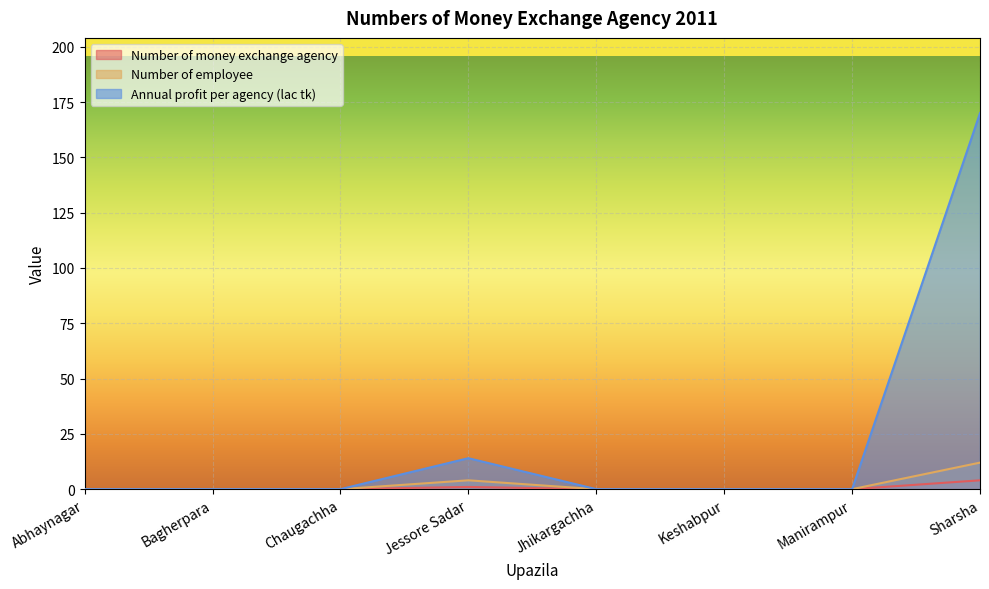

What are all the series names shown in the legend?

Number of money exchange agency, Number of employee, Annual profit per agency (lac tk)